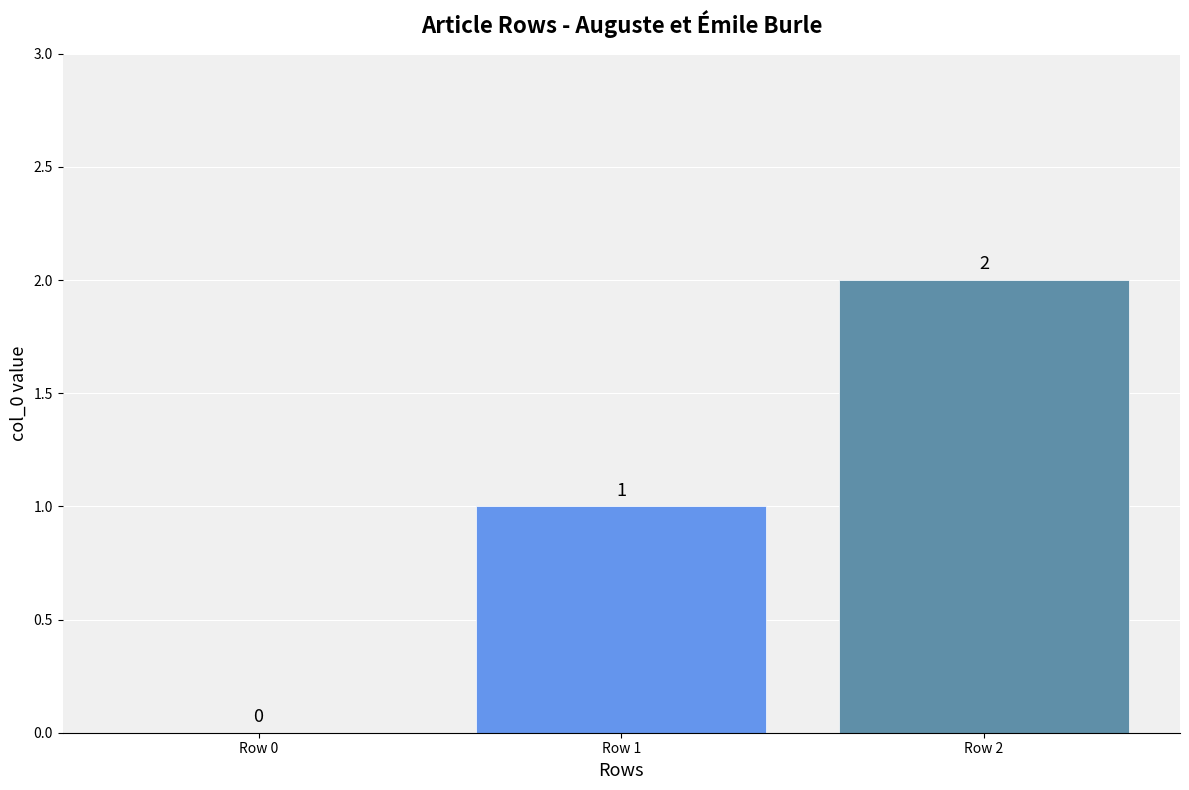

What value does the data have at Row 2?

2